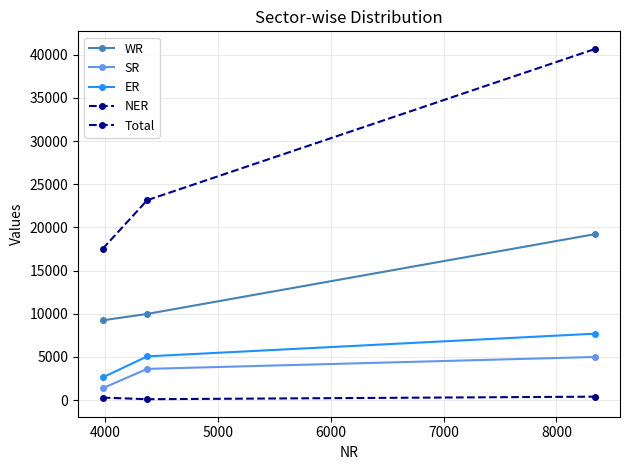

Count the number of data series in this chart.

5